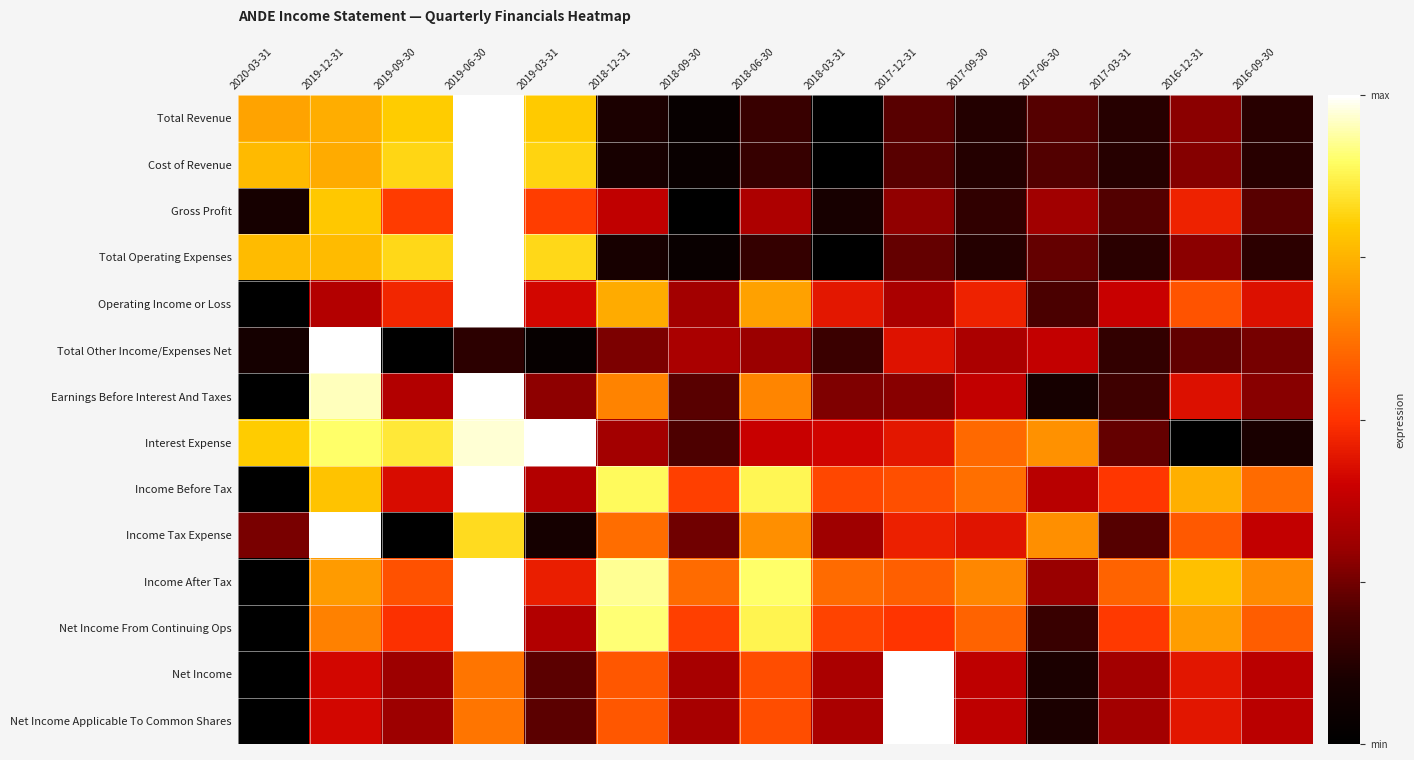

List the series in order of their peak value, lowest first.

Interest Expense, Income Tax Expense, Total Other Income/Expenses Net, Net Income From Continuing Ops, Earnings Before Interest And Taxes, Income After Tax, Operating Income or Loss, Income Before Tax, Gross Profit, Net Income, Net Income Applicable To Common Shares, Total Revenue, Cost of Revenue, Total Operating Expenses